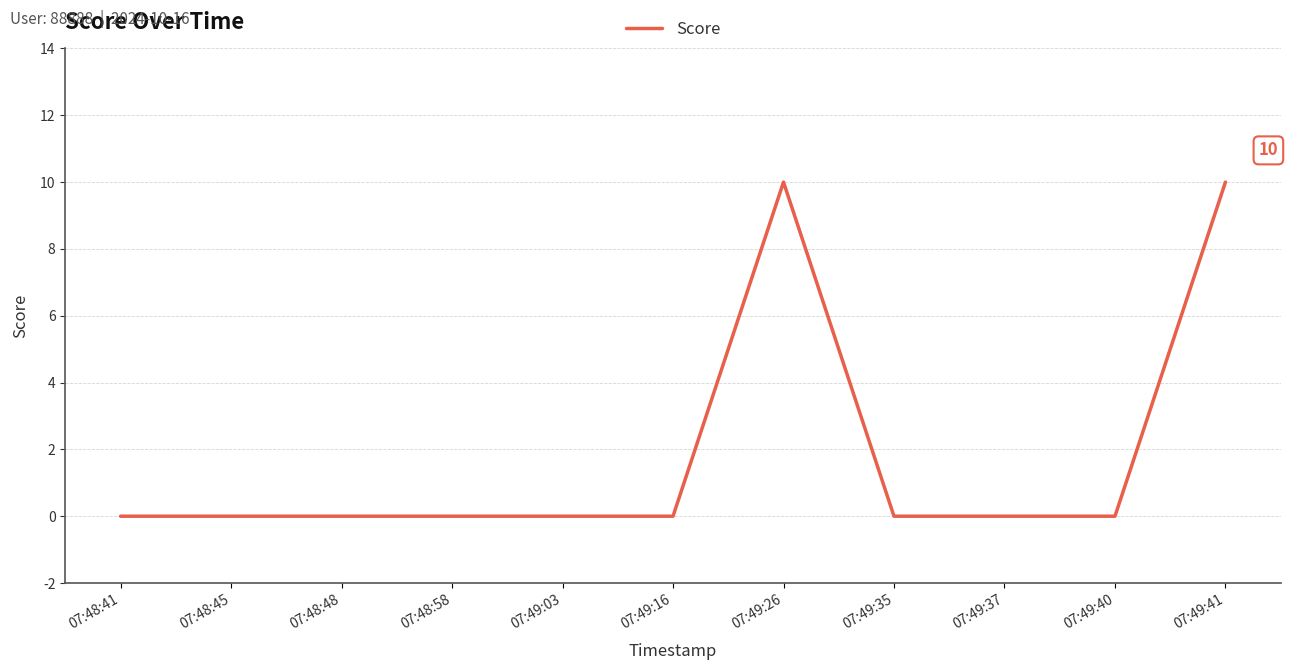

What position from the left is 07:49:16?

6